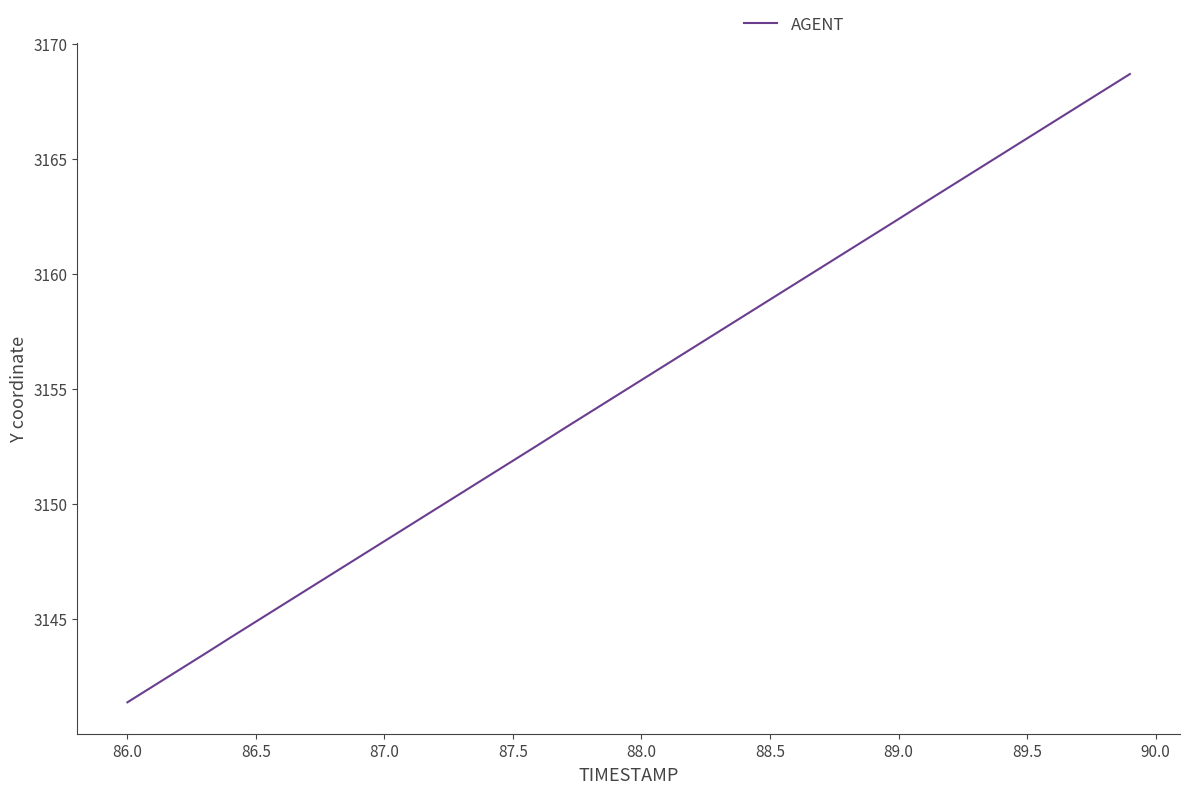

What is the minimum value shown in the chart?

3141.4